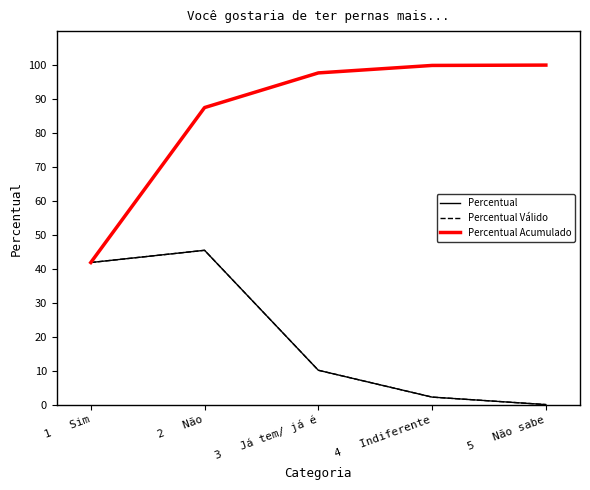

The value of Percentual Acumulado at 1   Sim is 70.1. True or false?

False